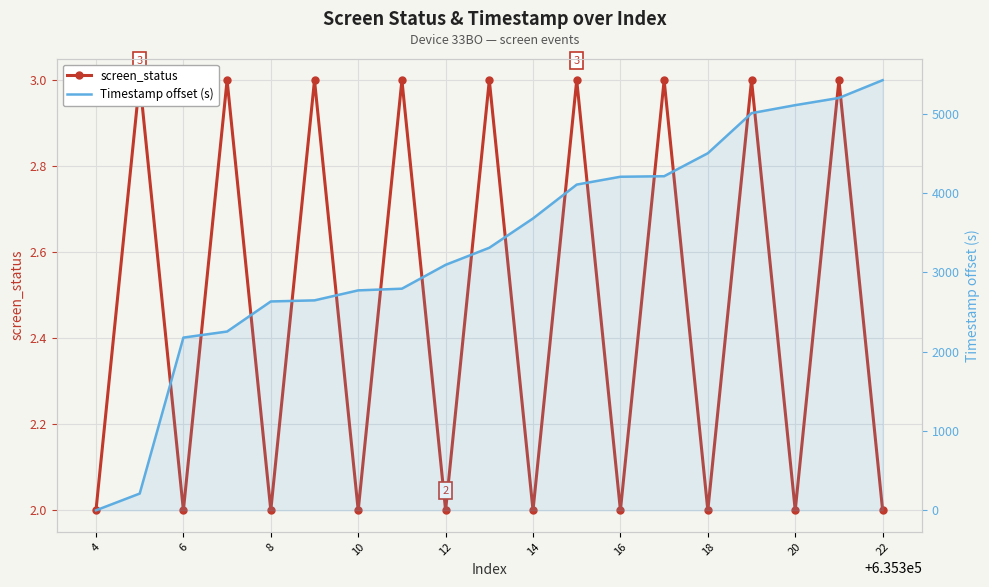

Rank the series at 10 from lowest to highest value.

screen_status, Timestamp offset (s)